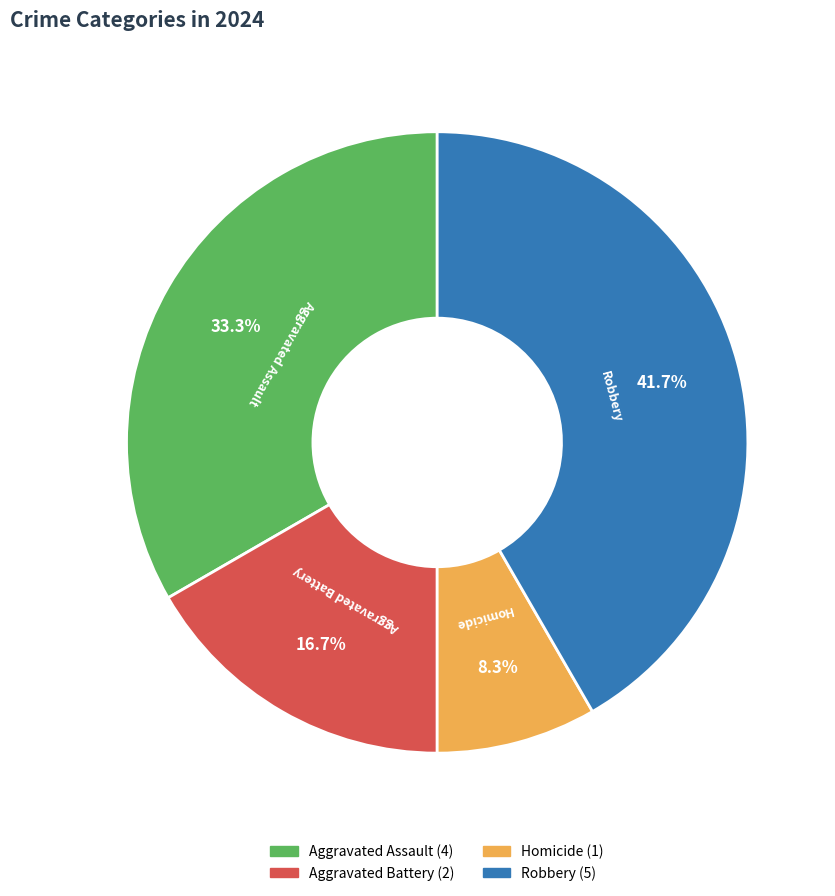

Which slice is the largest?

Robbery